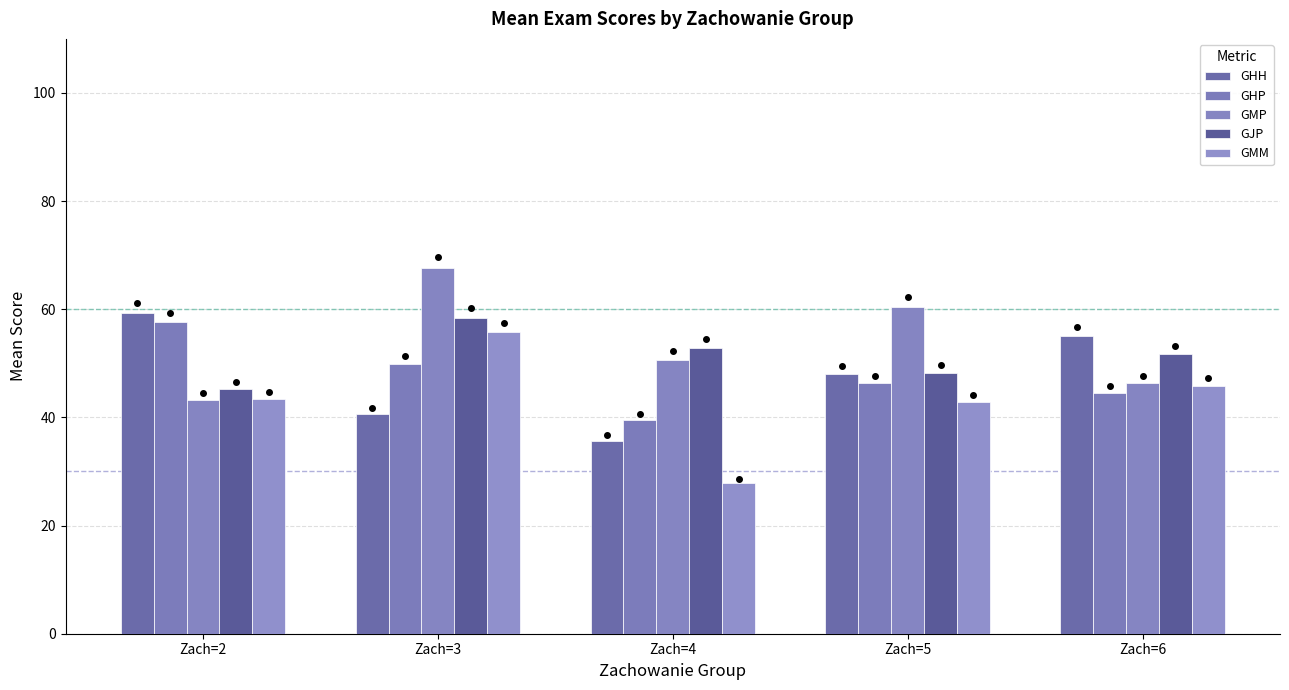

What is the greatest value displayed?

67.6